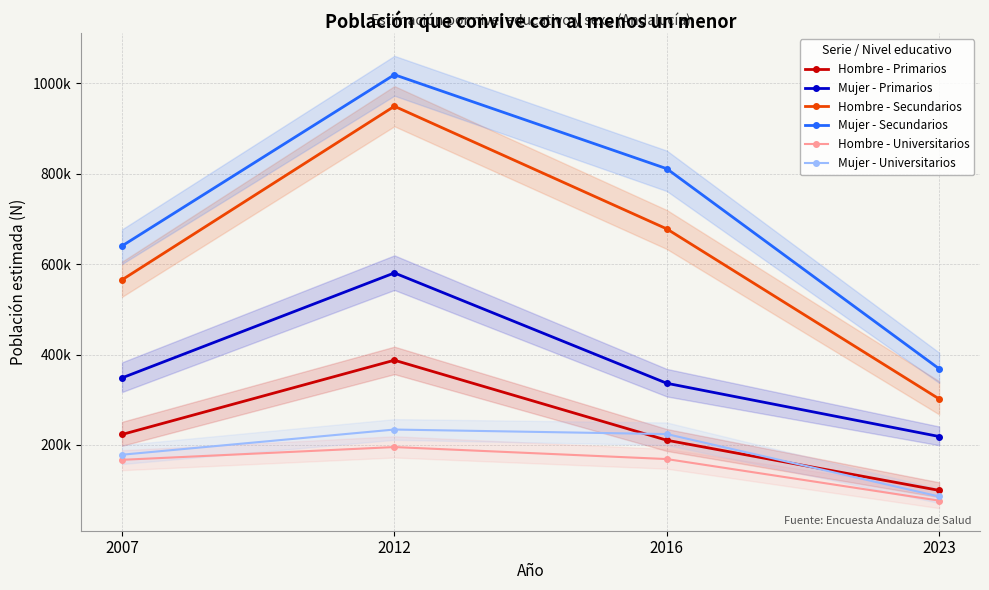

True or false: Mujer - Primarios and Hombre - Primarios cross at least once.

False